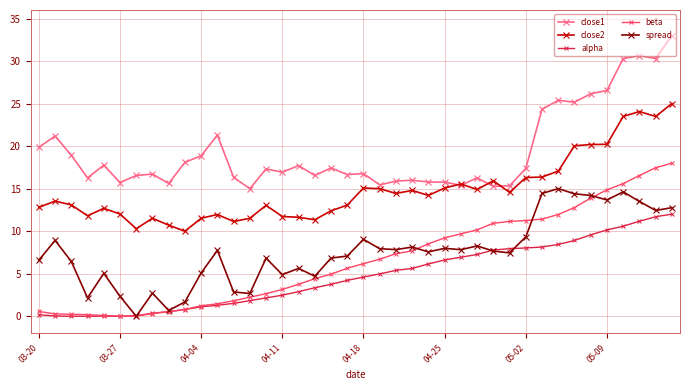

True or false: close2 and beta cross at least once.

False